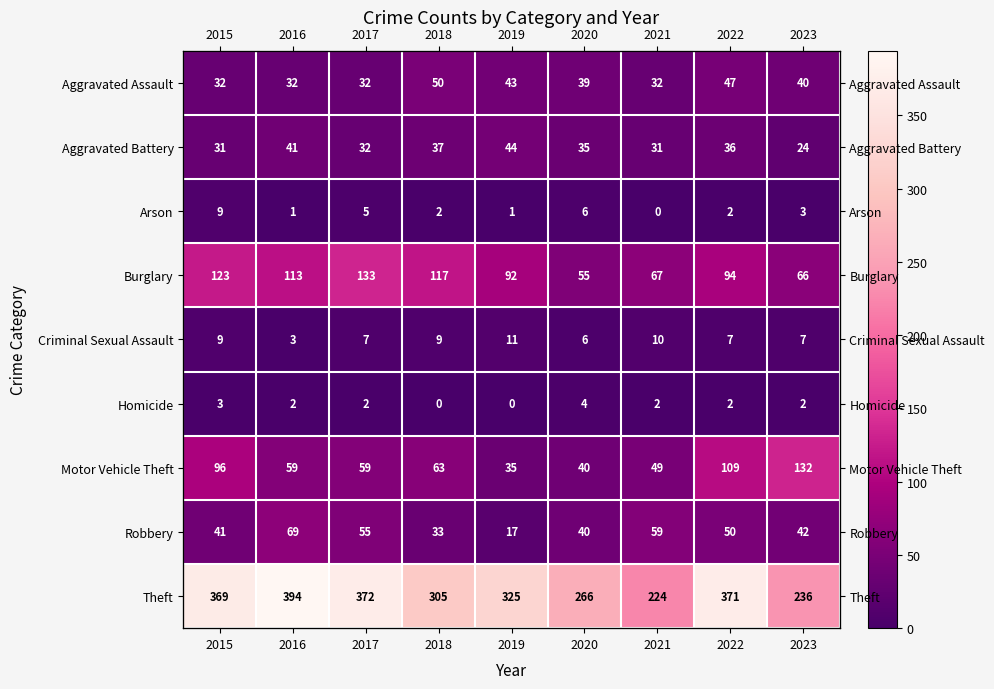

Where does the Motor Vehicle Theft series first go above 59?

2015